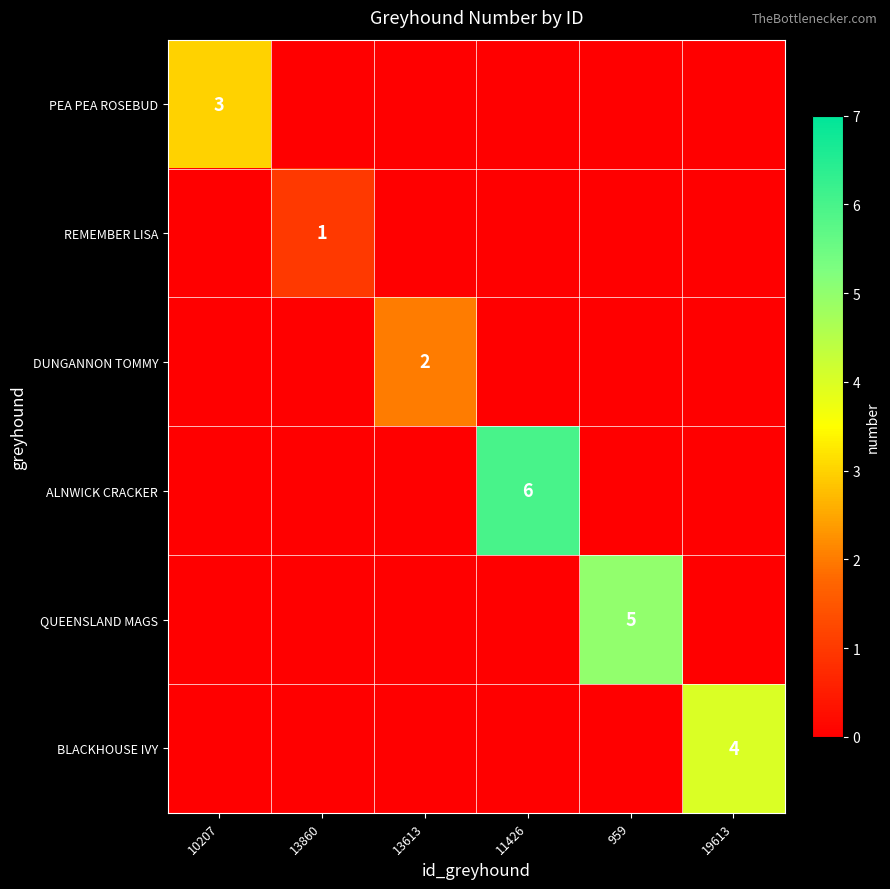

List the series in order of their peak value, highest first.

ALNWICK CRACKER, QUEENSLAND MAGS, BLACKHOUSE IVY, PEA PEA ROSEBUD, DUNGANNON TOMMY, REMEMBER LISA